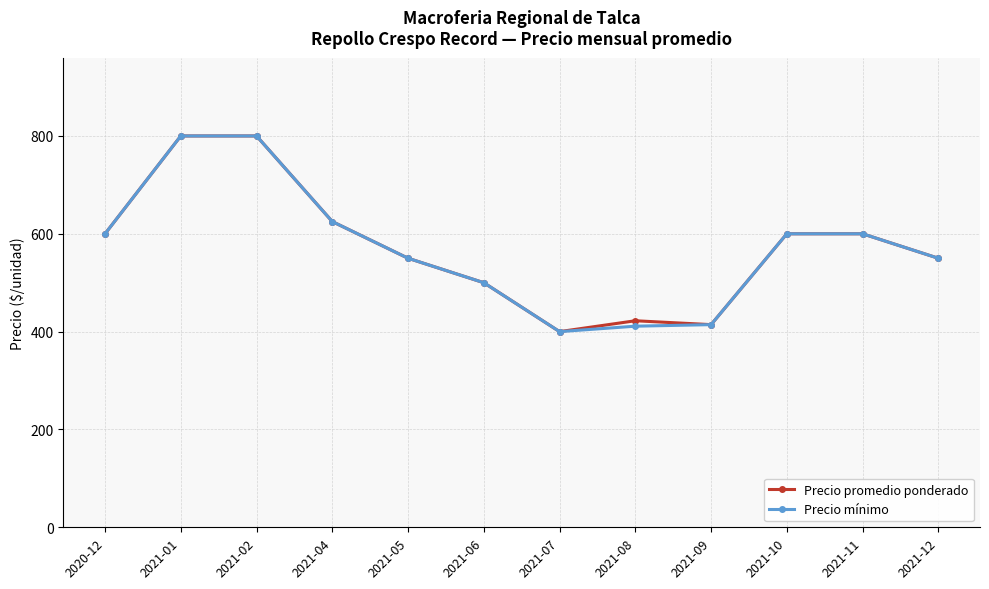

What is the greatest value displayed?

800.0